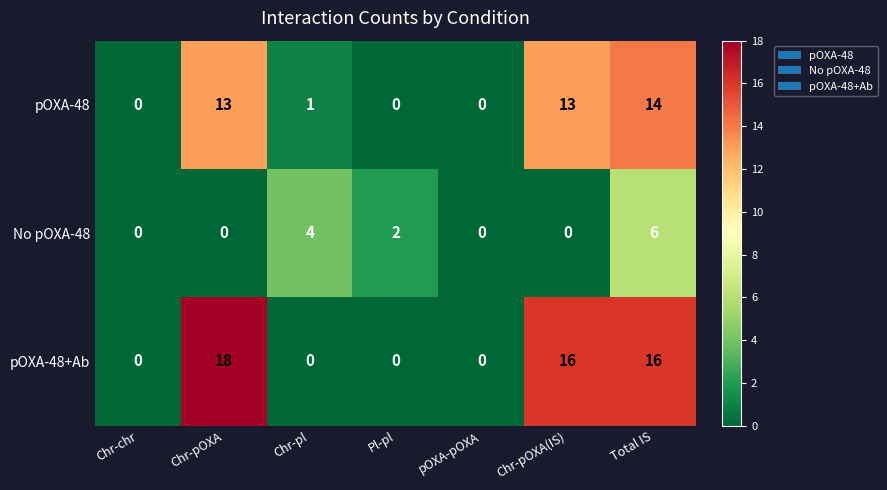

How many data points in No pOXA-48 are above 0?

3